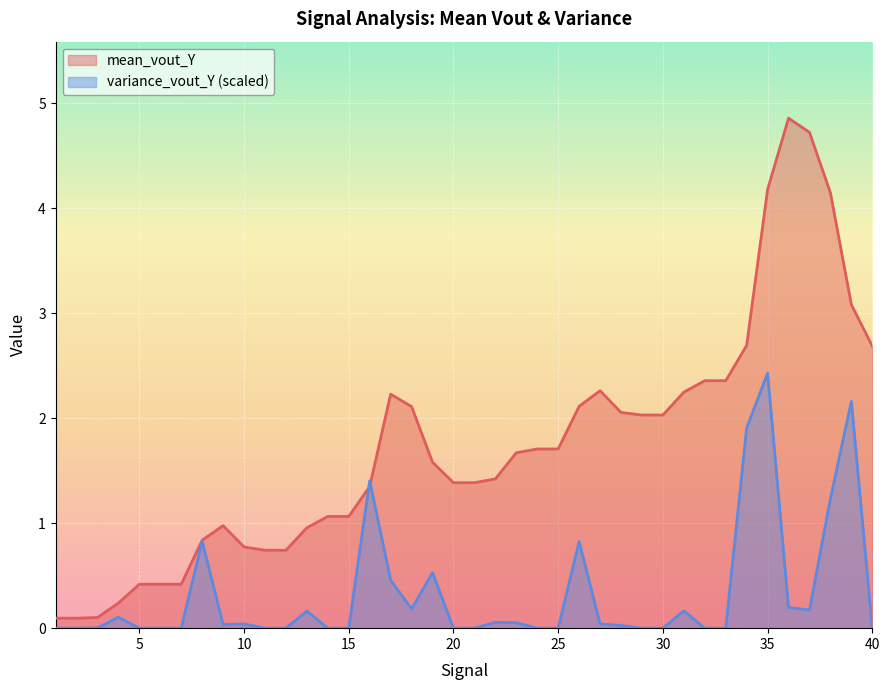

Where is mean_vout_Y nearest to the value 2?

30